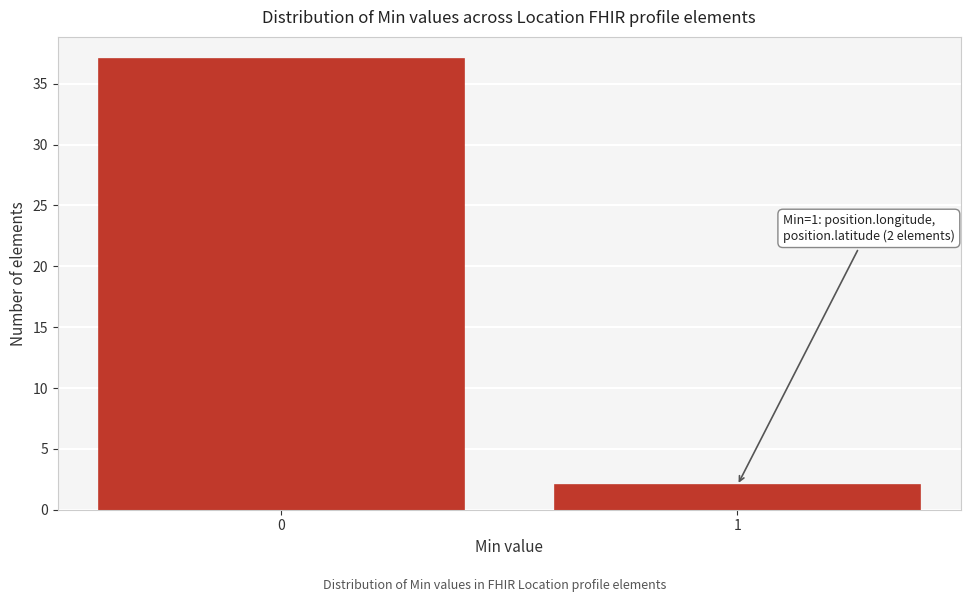

Reading left to right, transcribe all the data shown in this chart.

0=37	1=2